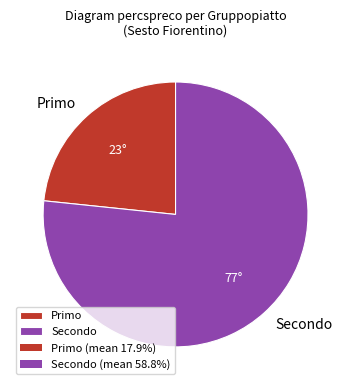

Which category has the smallest portion of the pie?

Primo